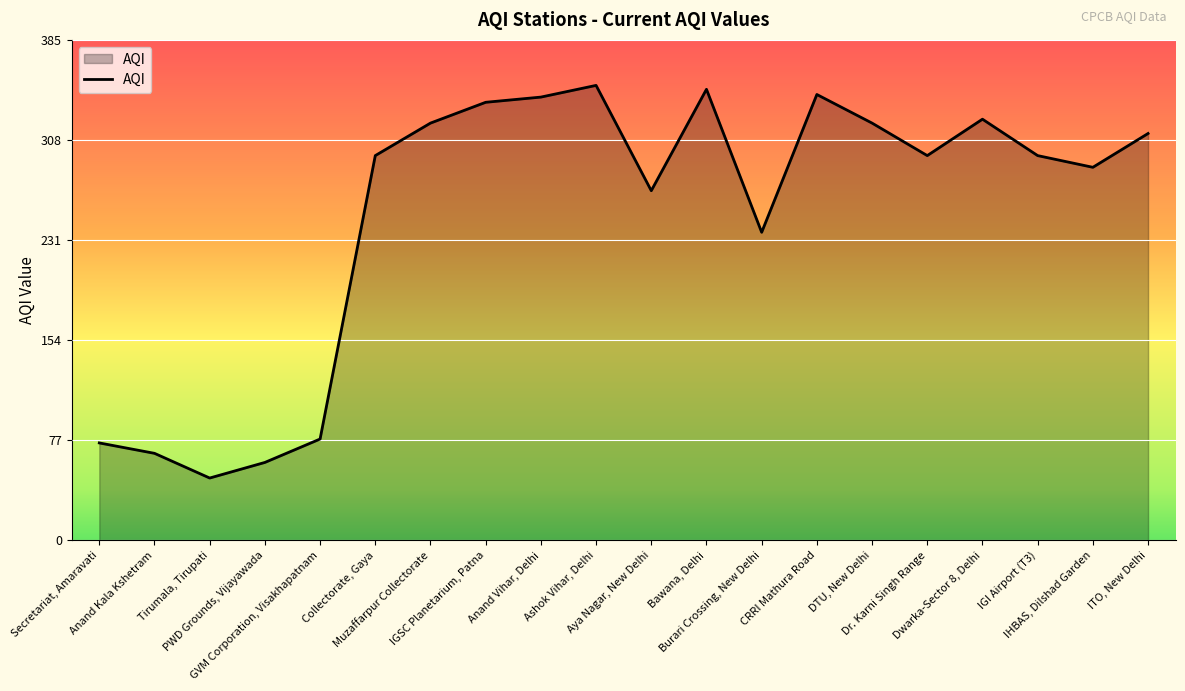

At which category does the data reach its first local peak?

Ashok Vihar, Delhi